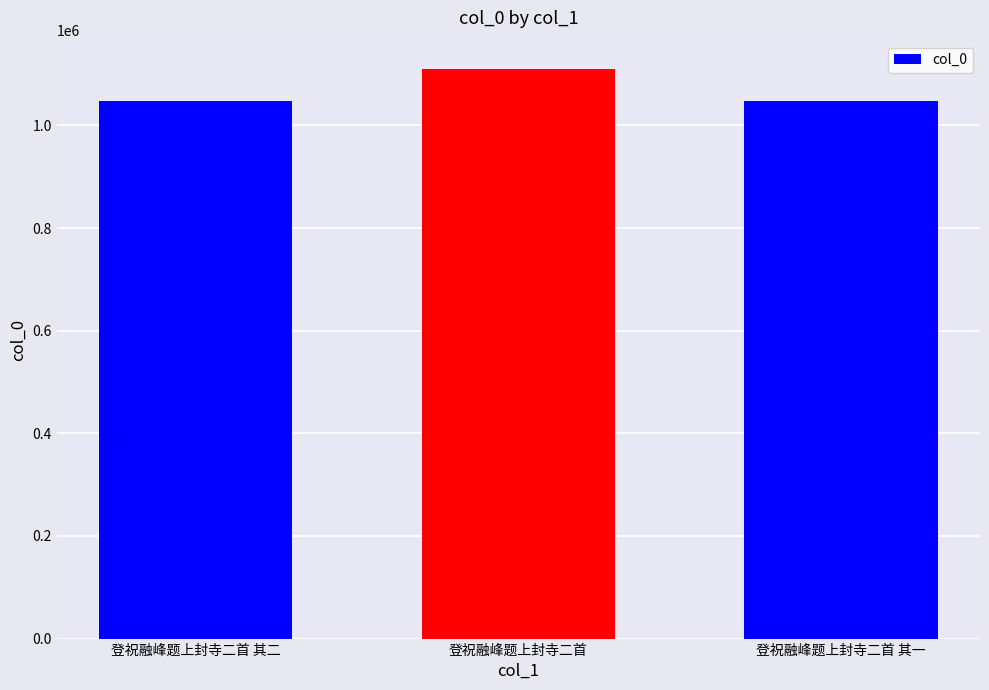

At which label is the value closest to 1078297?

登祝融峰题上封寺二首 其二